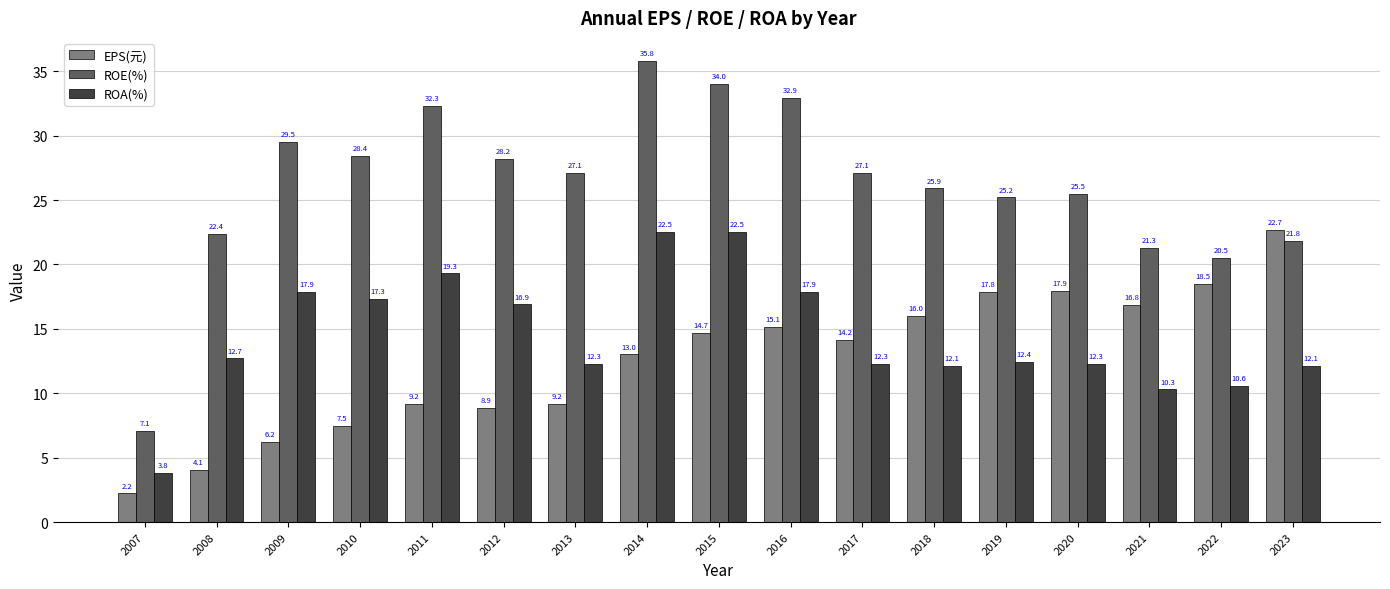

What are all the series names shown in the legend?

EPS(元), ROE(%), ROA(%)